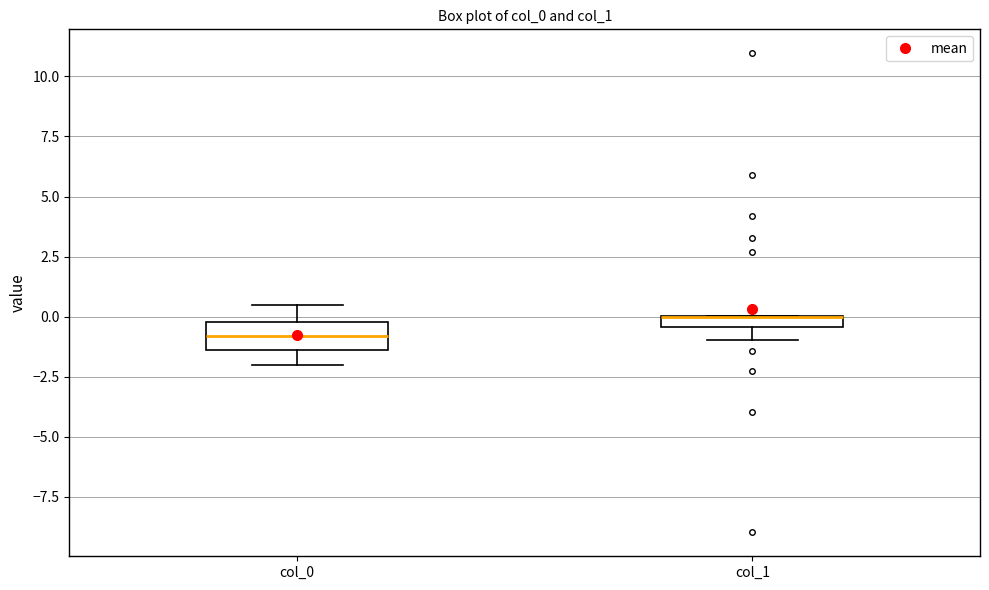

Where is the lower edge of the box for col_1 on the y-axis? The values are not printed on the chart, so give them approximately, as read against the axis.

-0.5